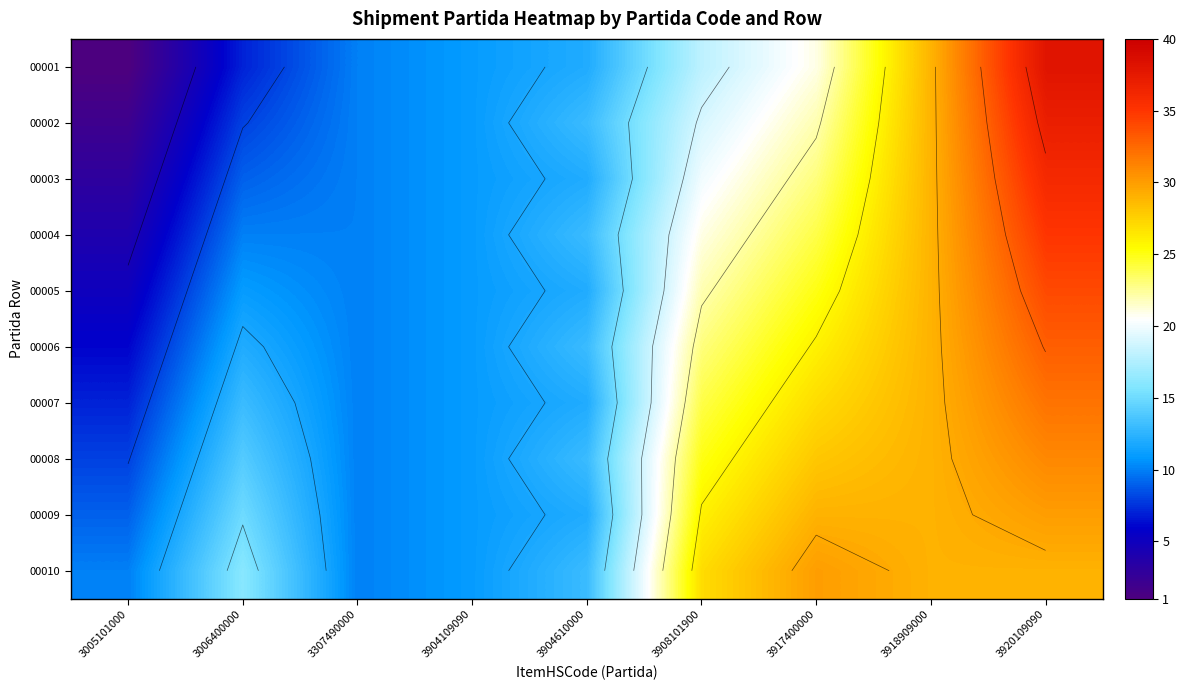

At which label does 00008 reach its minimum?

3005101000